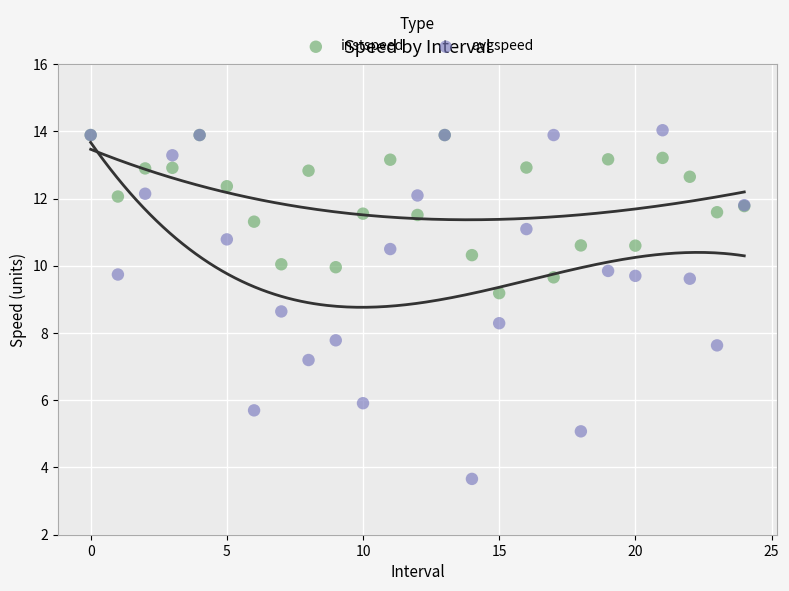

Which series contains the lowest Y value?

avgspeed